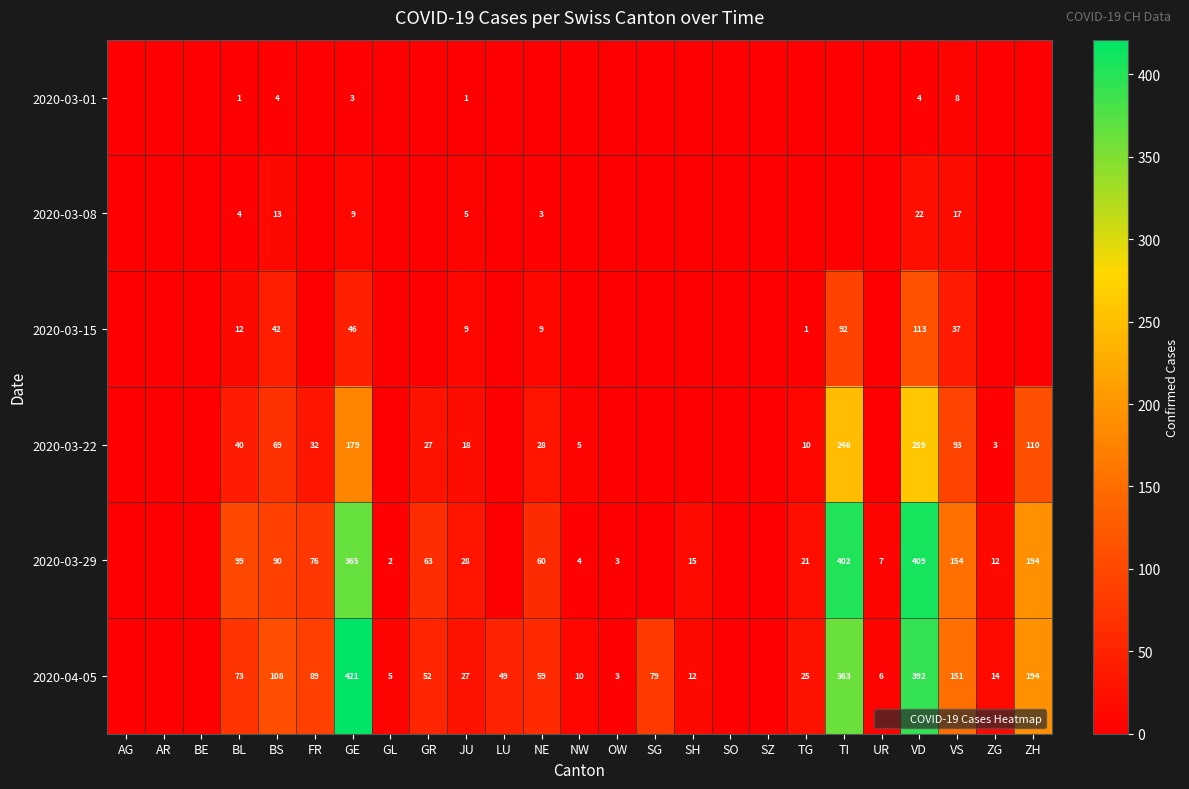

What is the total value across all series at SH?

27